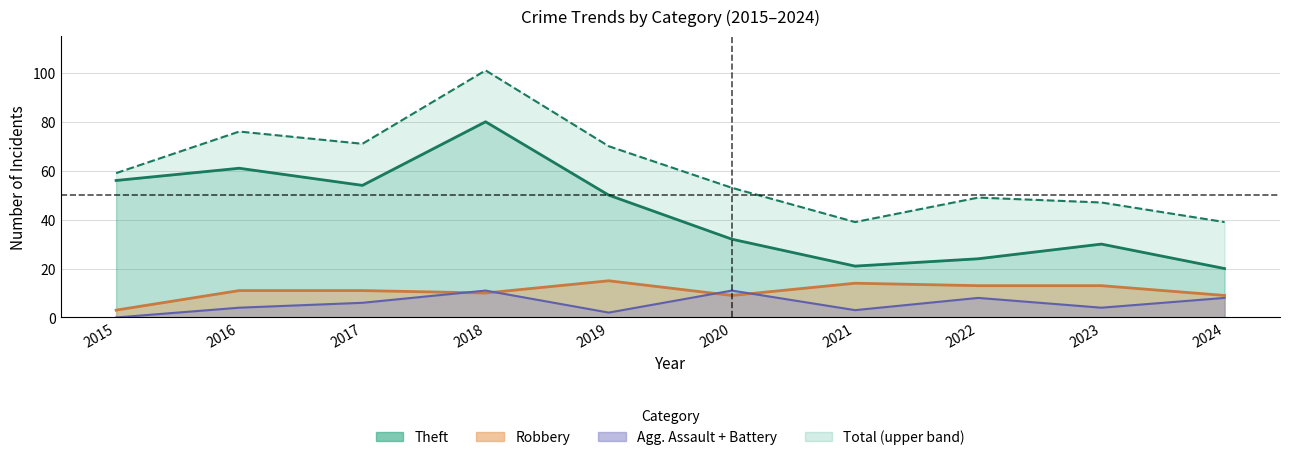

Which category has the lowest value across all series?

2015